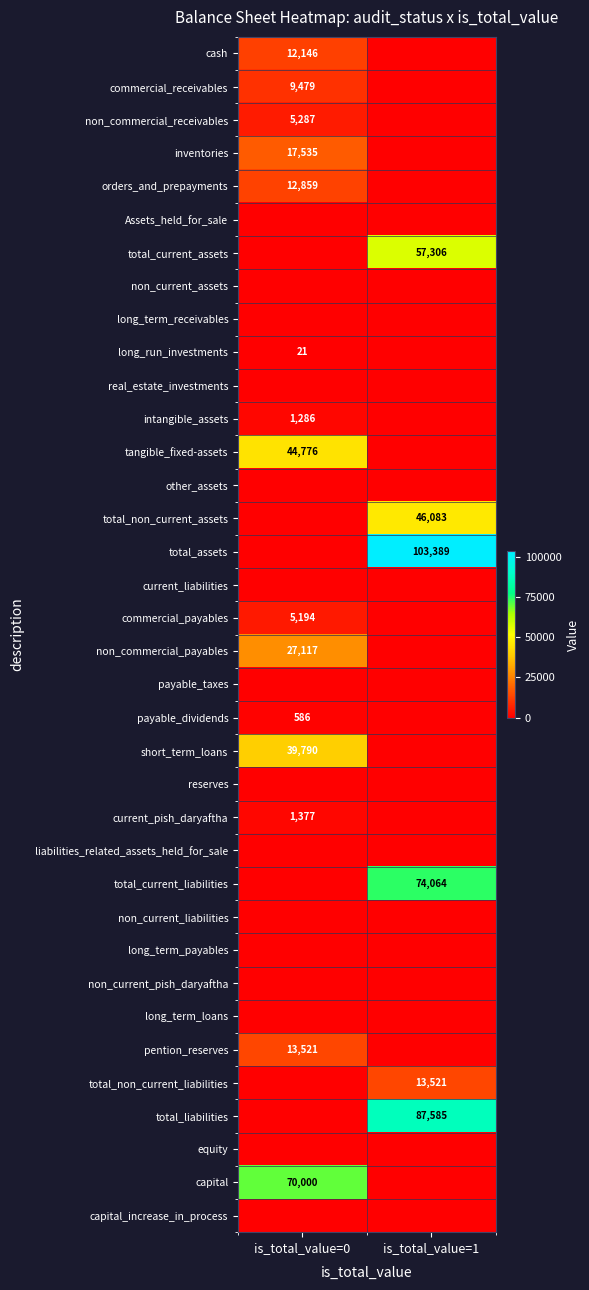

At how many categories does at least one series exceed 65602?

2